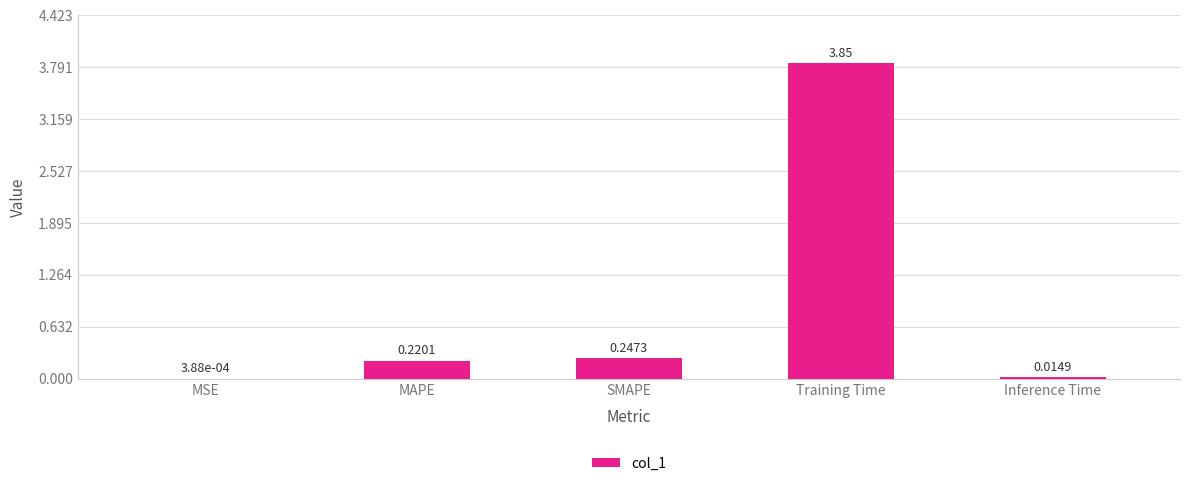

What is the average value?

0.9